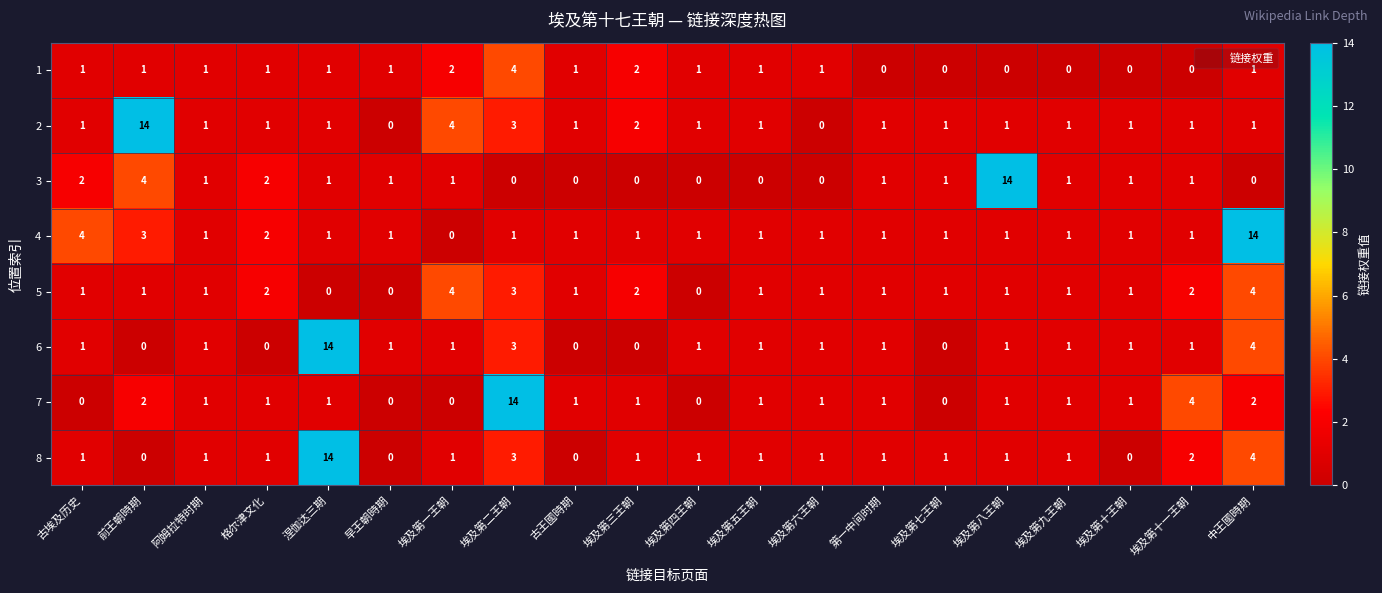

Is it true that 2 equals 1 at 古王國時期?

True